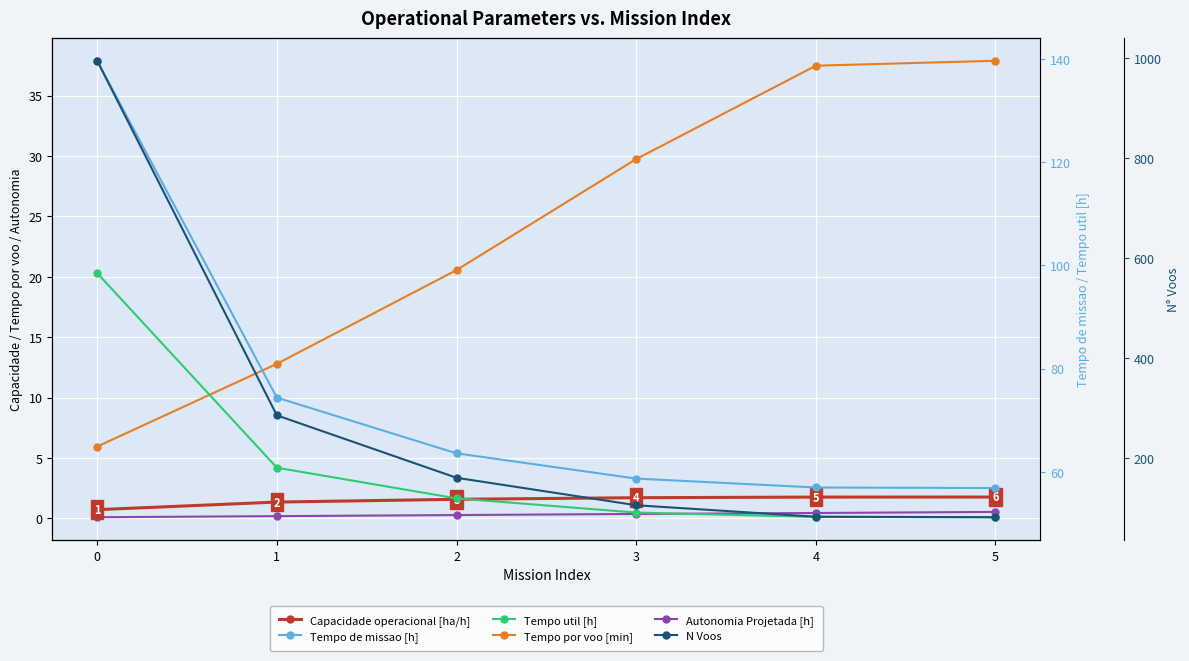

The value of N Voos at 5 is 81.0. True or false?

True